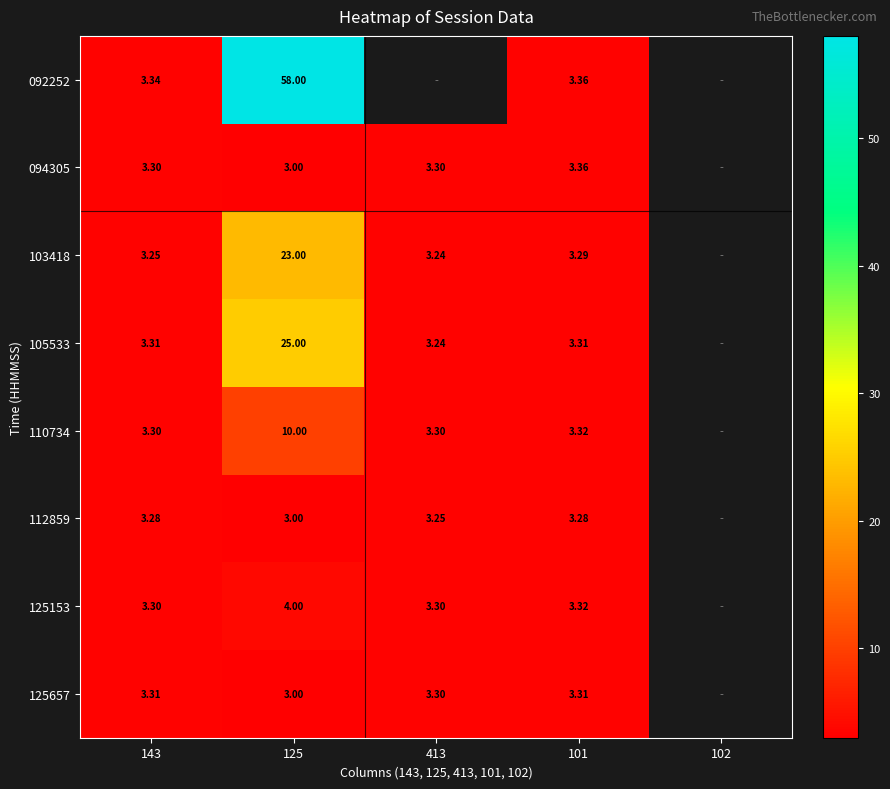

The 092252 series shows 58.0 at 125. True or false?

True